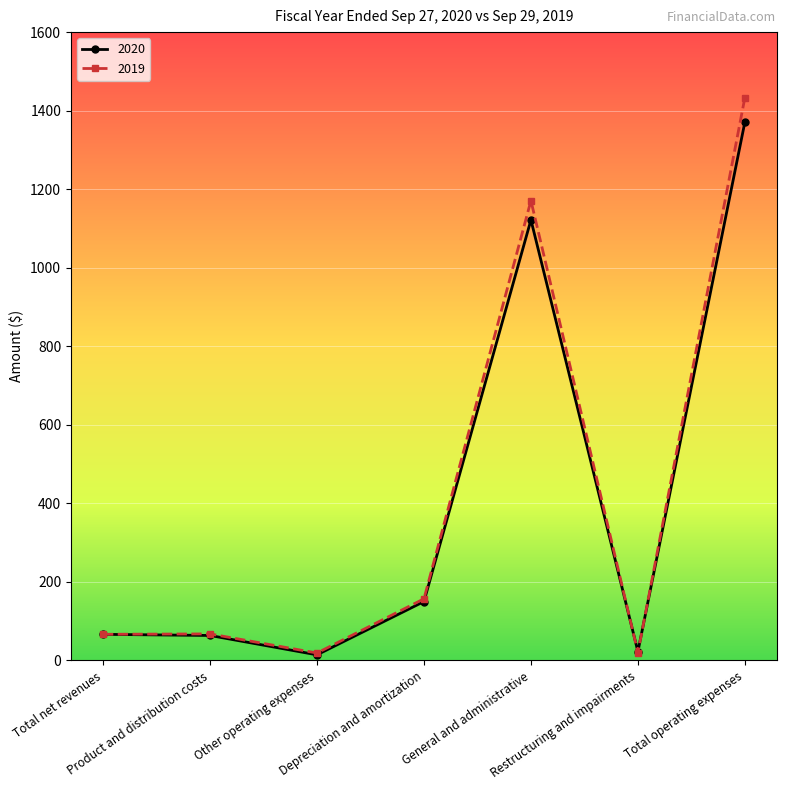

The value of 2020 at General and administrative is 1121.7. True or false?

True